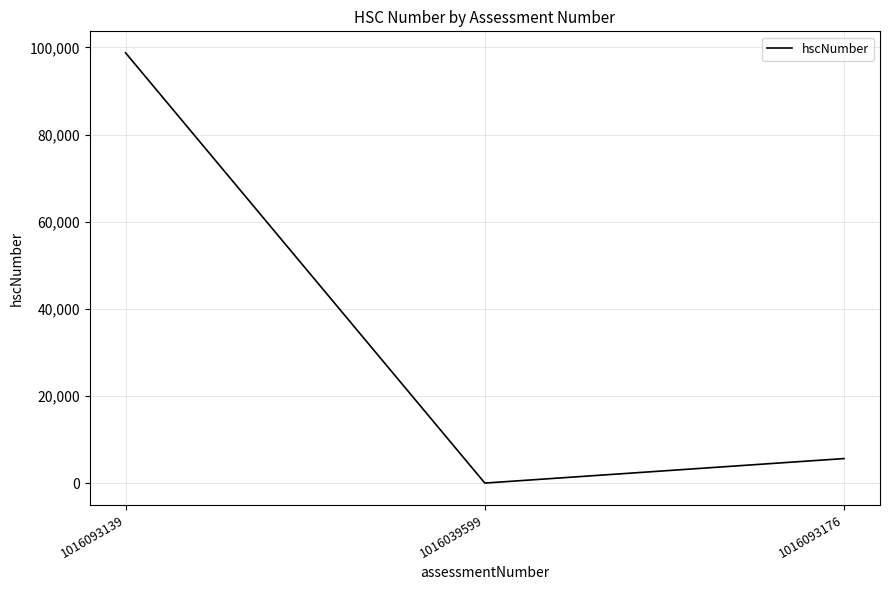

List the labels in order of value, largest first.

1016093139, 1016093176, 1016039599